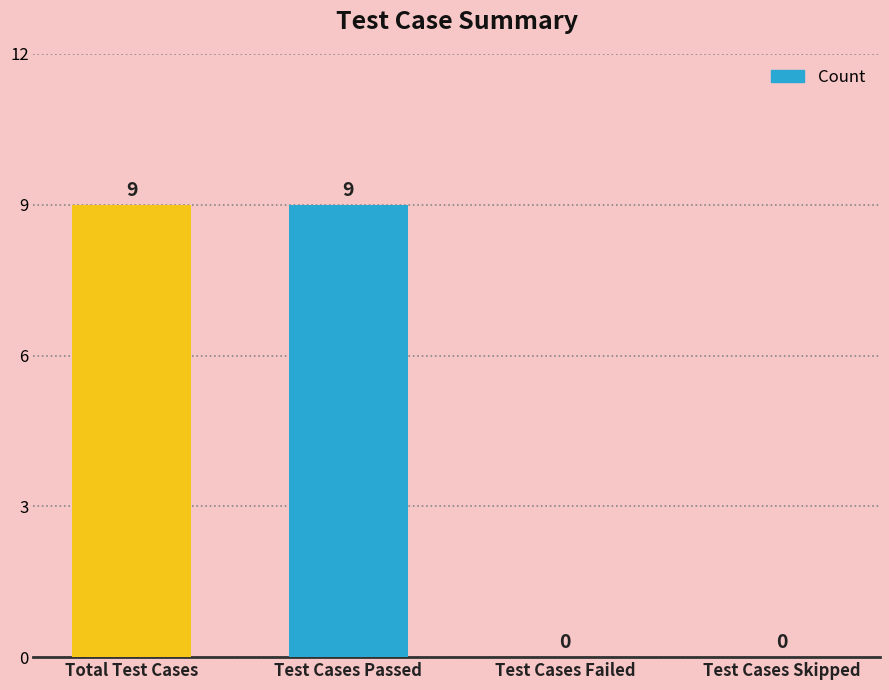

True or false: the data shows 5 at Test Cases Failed.

False